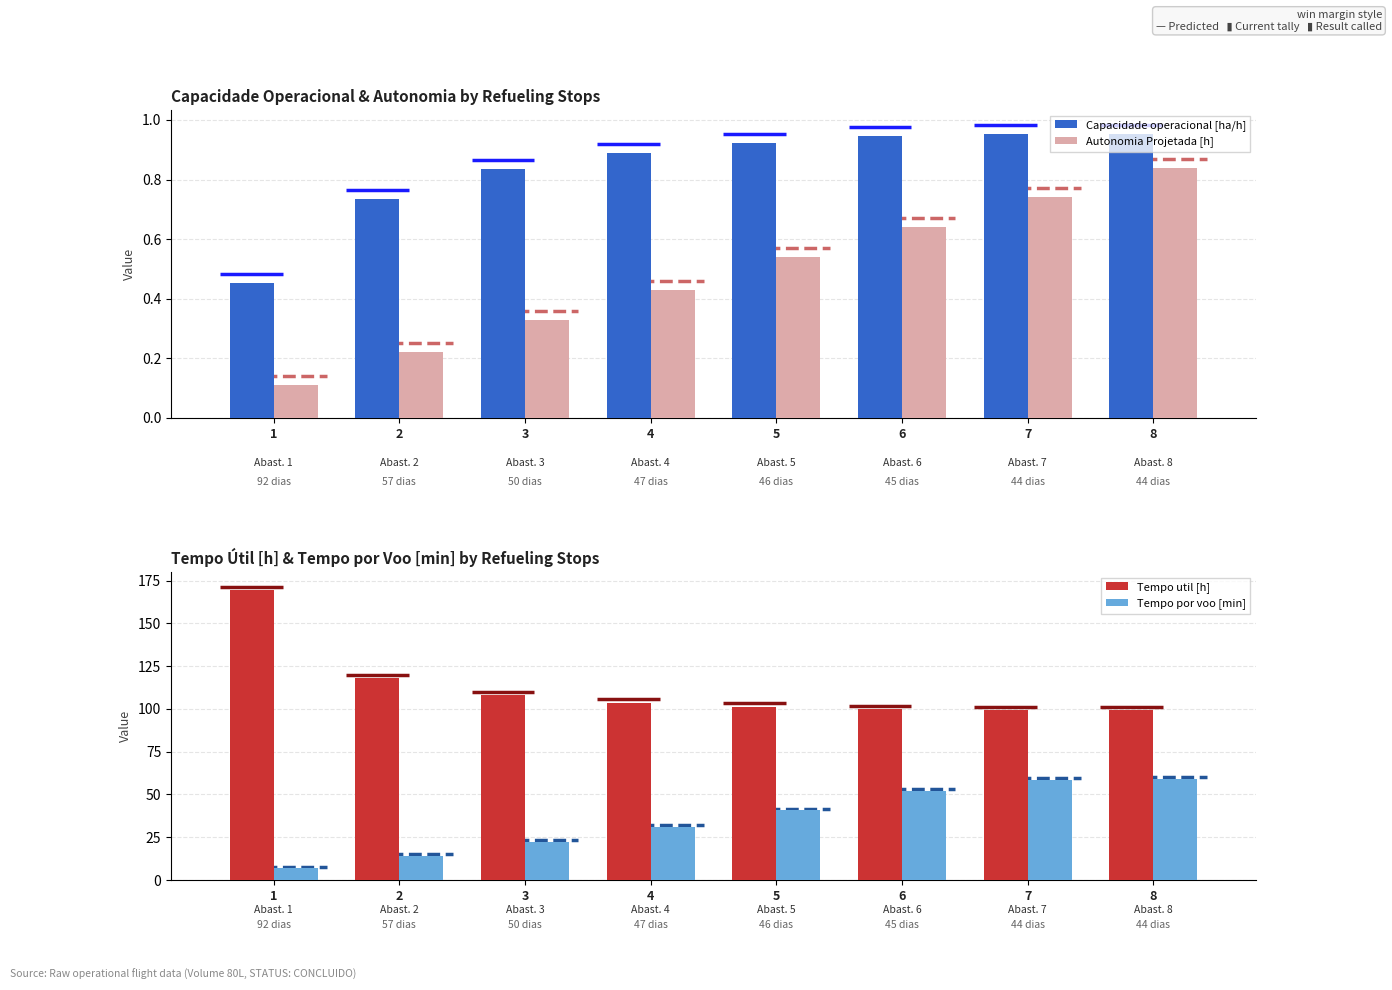

What is the minimum value shown in the chart?

0.1